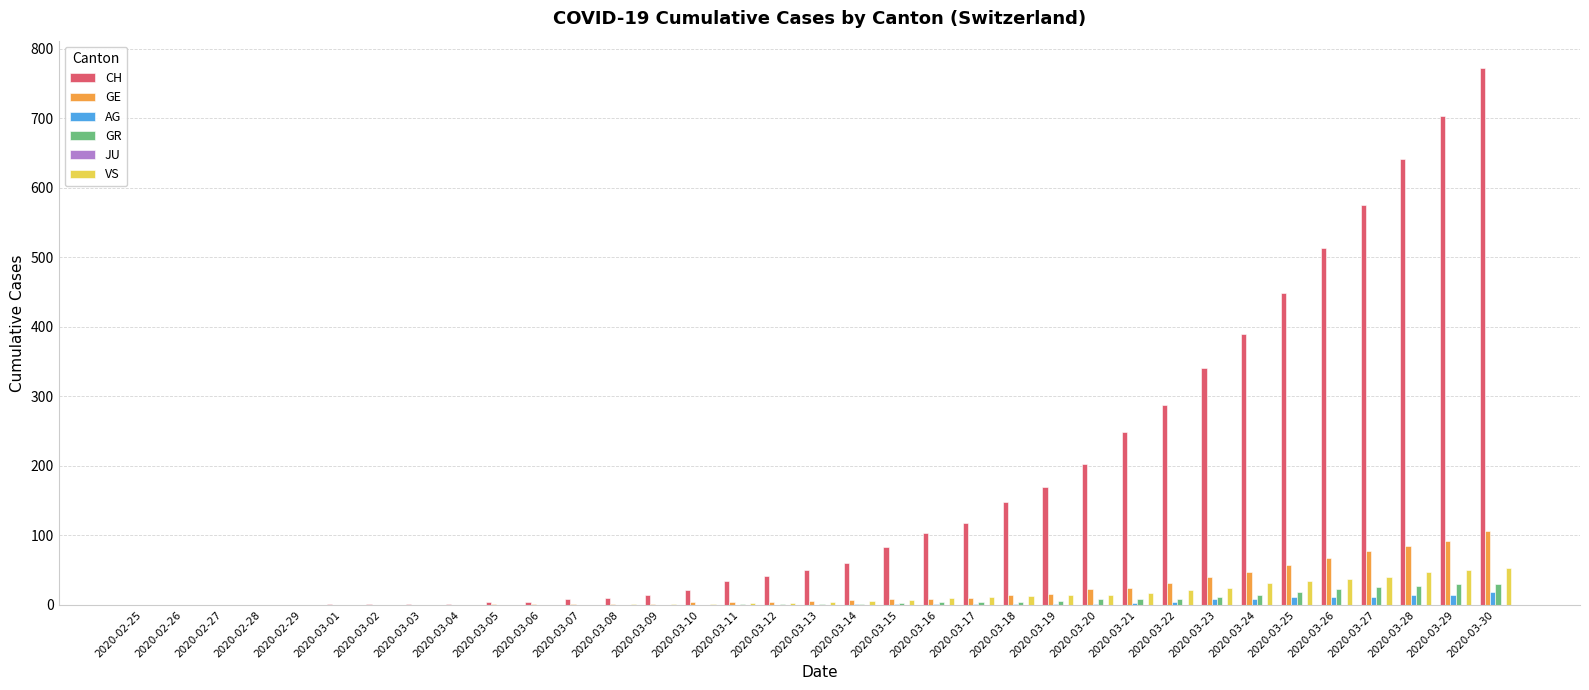

The value of GE at 2020-03-03 is 0. True or false?

True